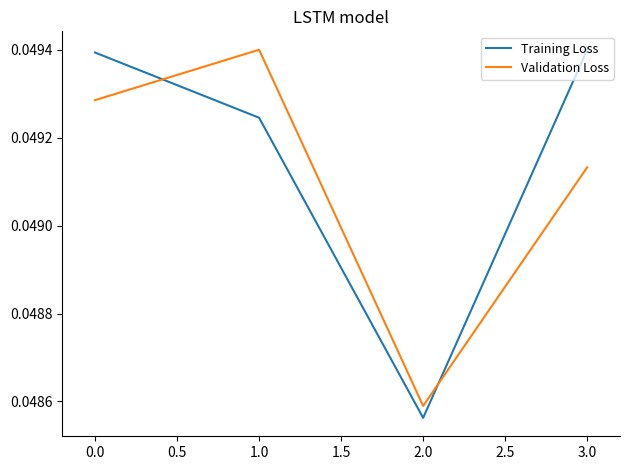

Does the chart display data point markers on the line(s)?

No